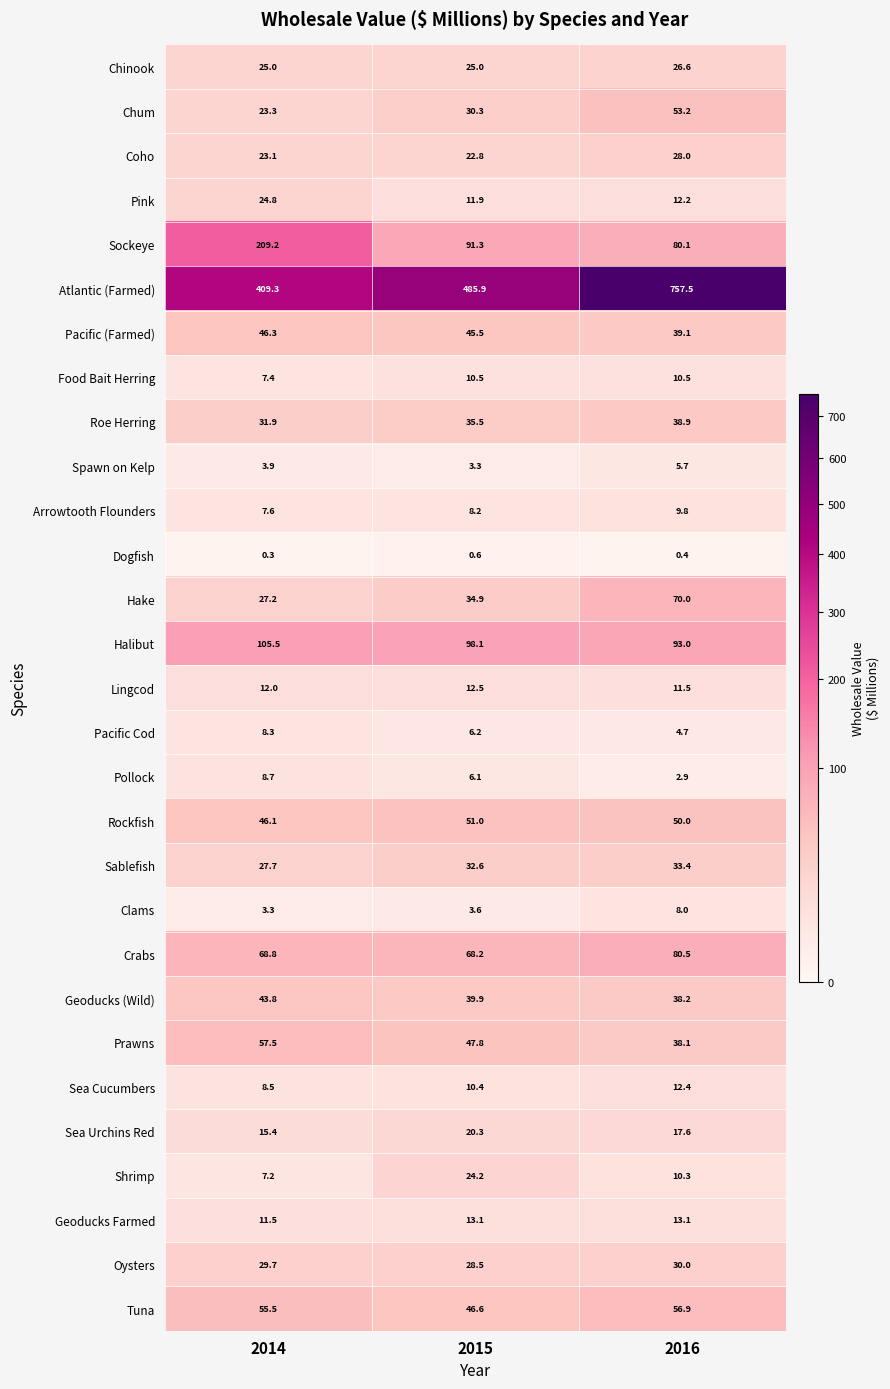

How many data points does each series have?

3